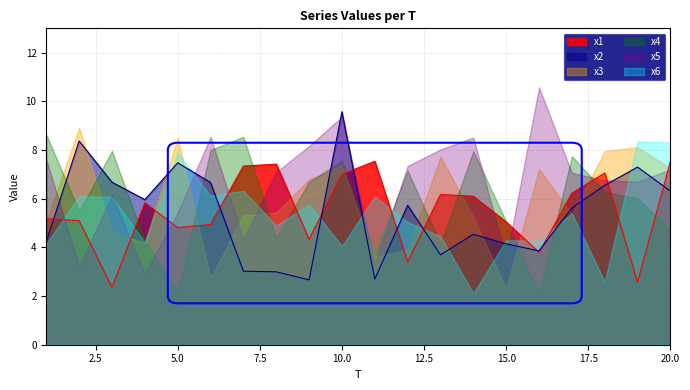

In x2, how many points are lower than both neighbors (excluding endpoints)?

5